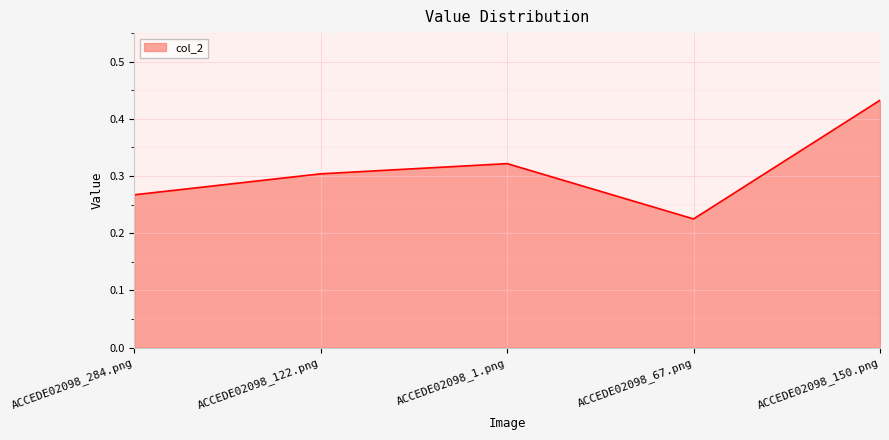

How many lines are shown in the chart?

1